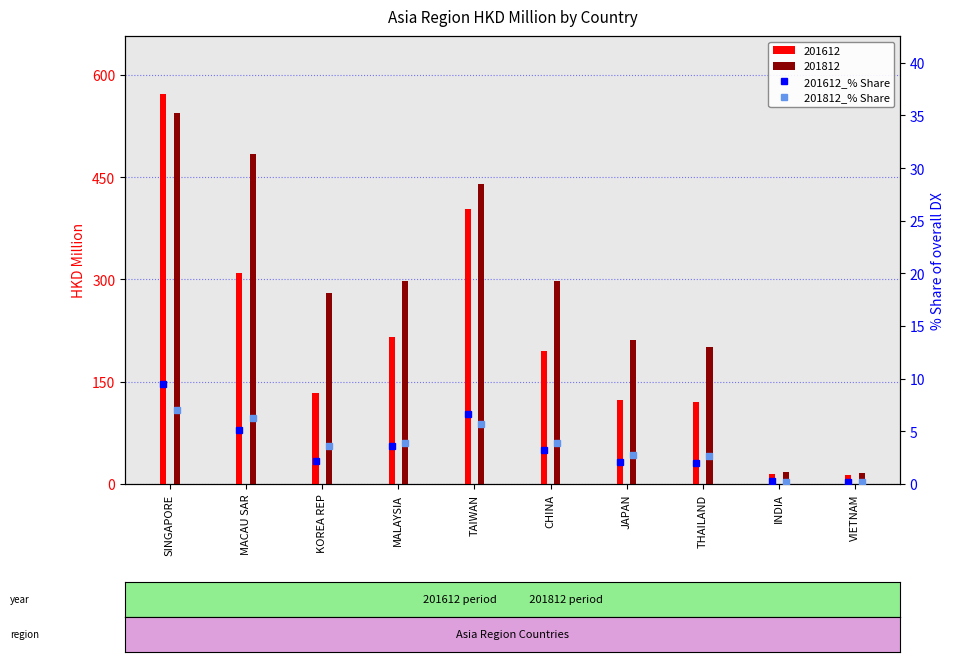

List the series in order of their peak value, lowest first.

201812_% Share, 201612_% Share